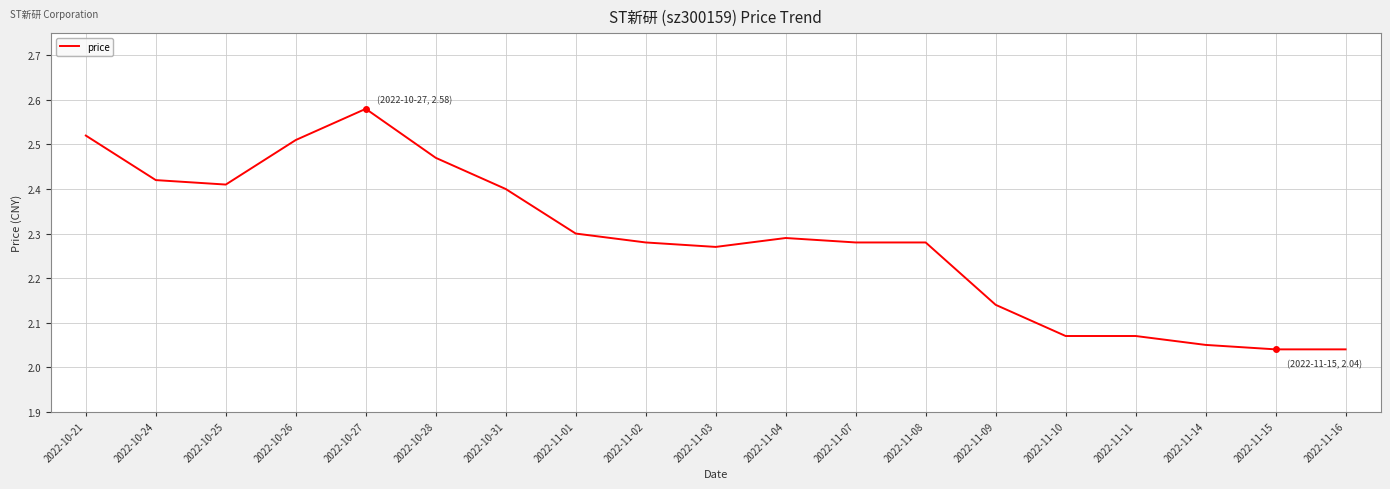

Is it true that the value at 2022-11-08 is 1.1?

False